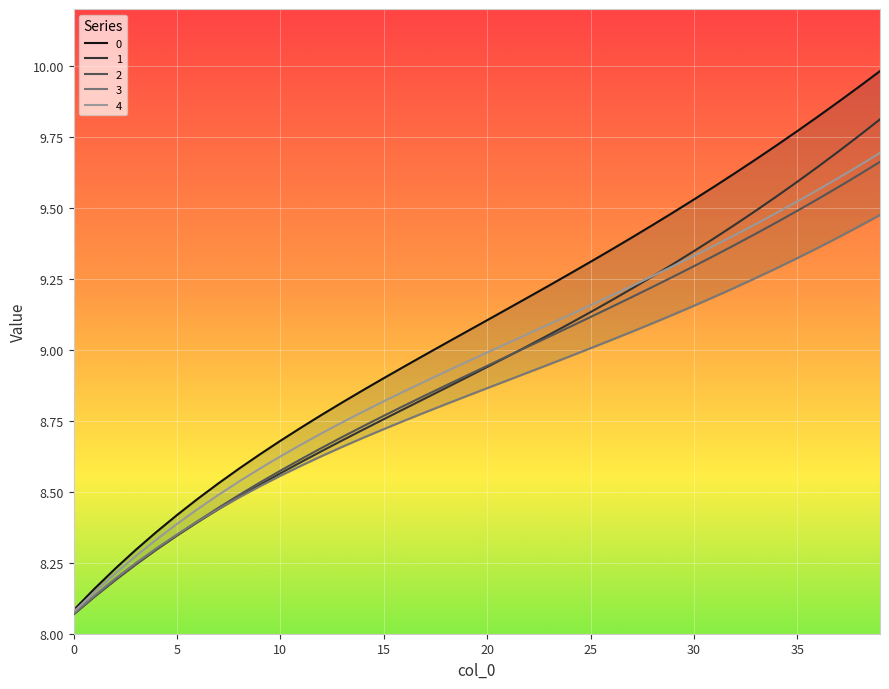

What is the sum of all 0 values?

362.9